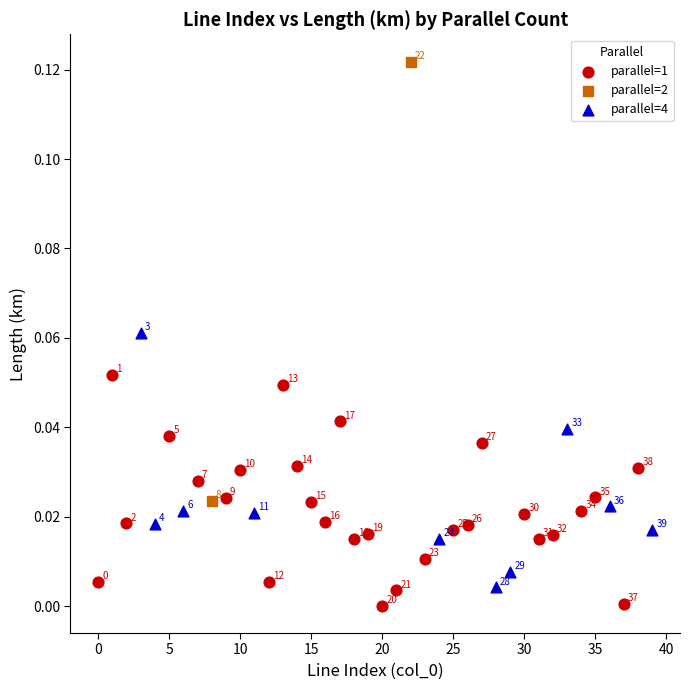

What are all the series names shown in the legend?

parallel=1, parallel=2, parallel=4